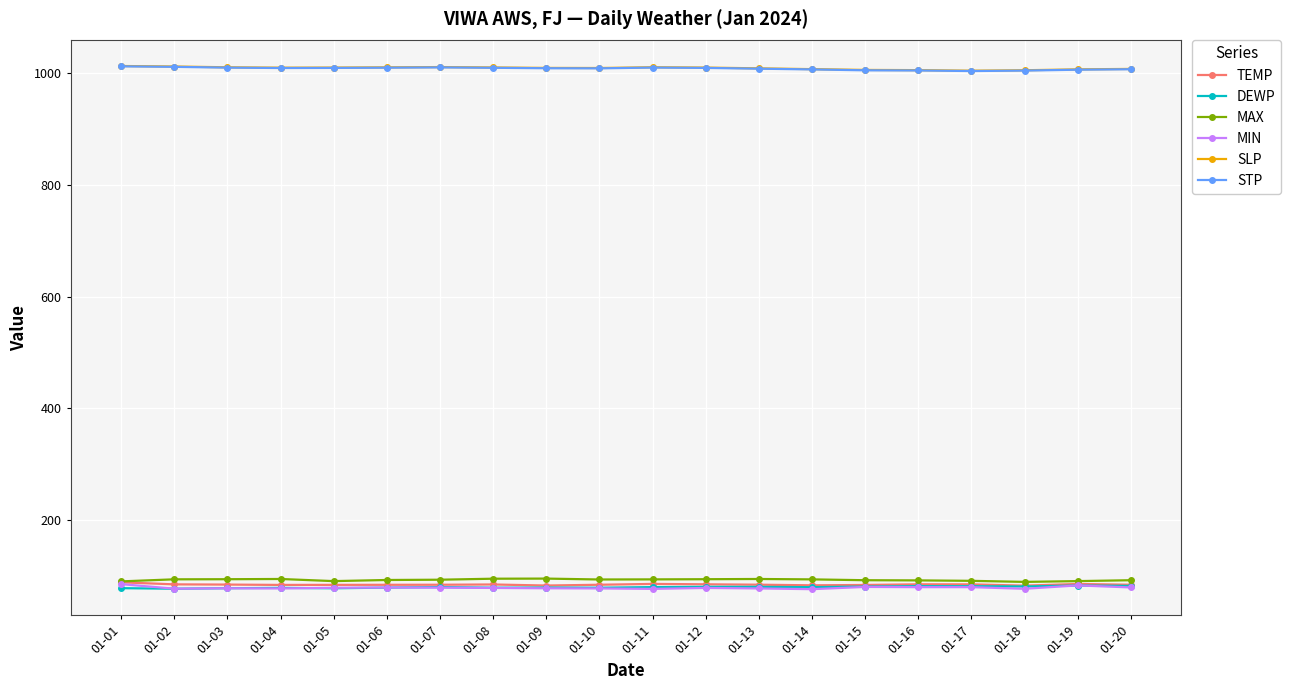

True or false: DEWP has a value of 135.6 at 01-10.

False